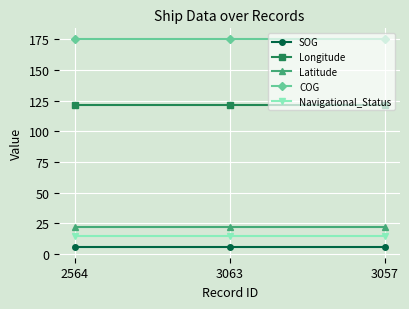

What is the label of the 3rd point from the left?

3057